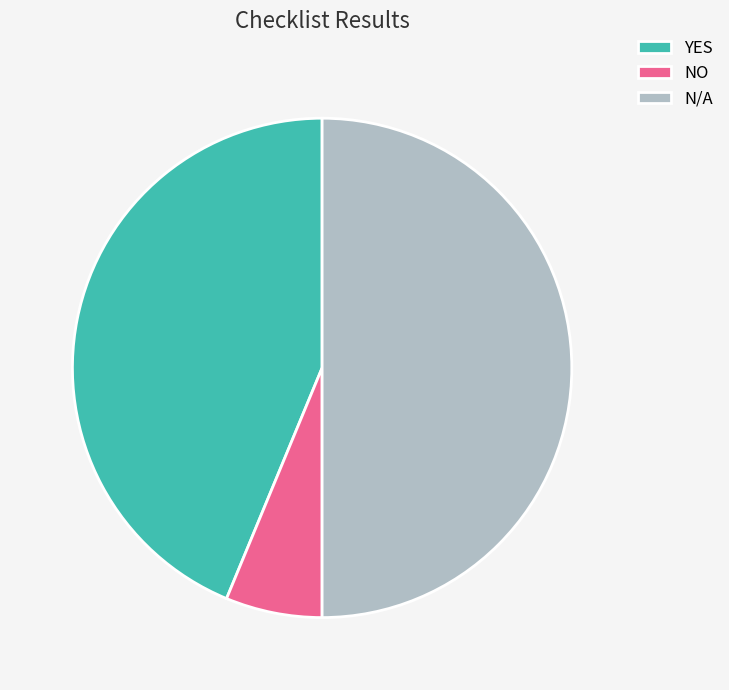

Does NO represent more than half of the total?

No